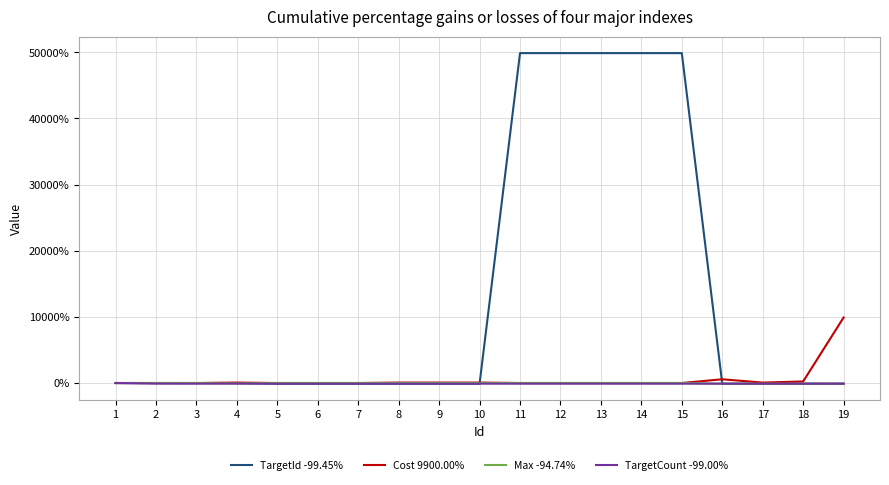

Does the chart have visible grid lines?

Yes